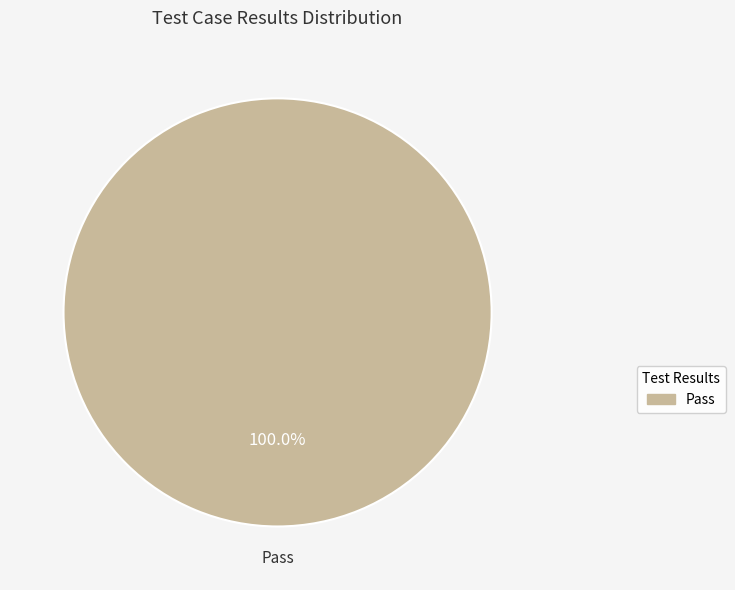

Does any single category account for the majority?

Yes